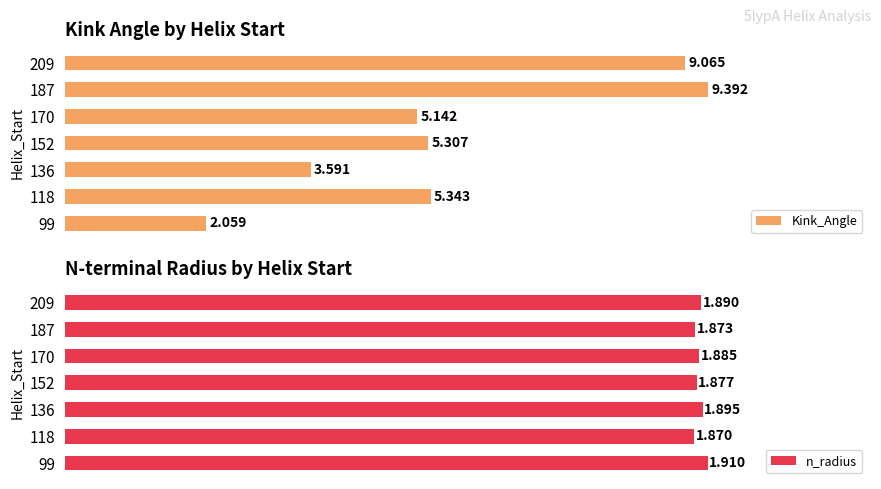

Rank the categories by Kink_Angle value from highest to lowest.

187, 209, 118, 152, 170, 136, 99